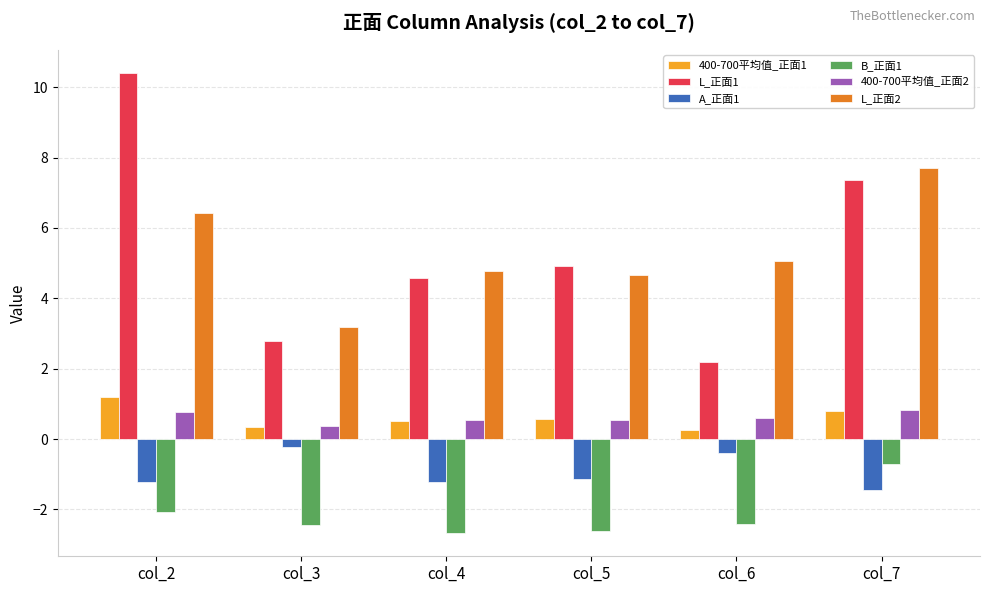

At which category does the chart reach its peak across all series?

col_2